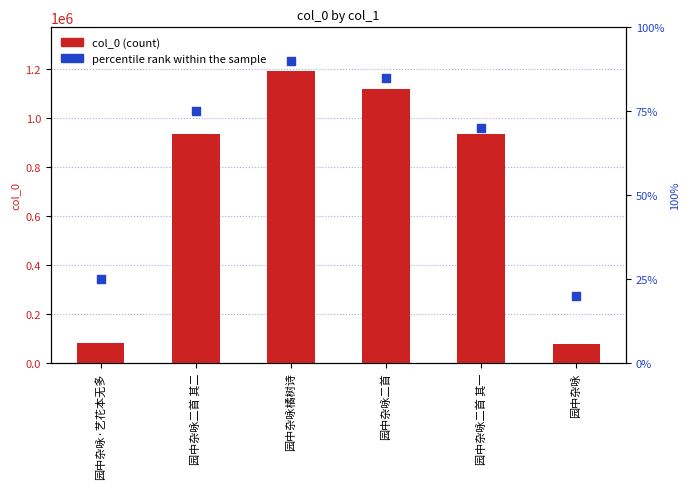

At how many categories does at least one series exceed 1056090?

2